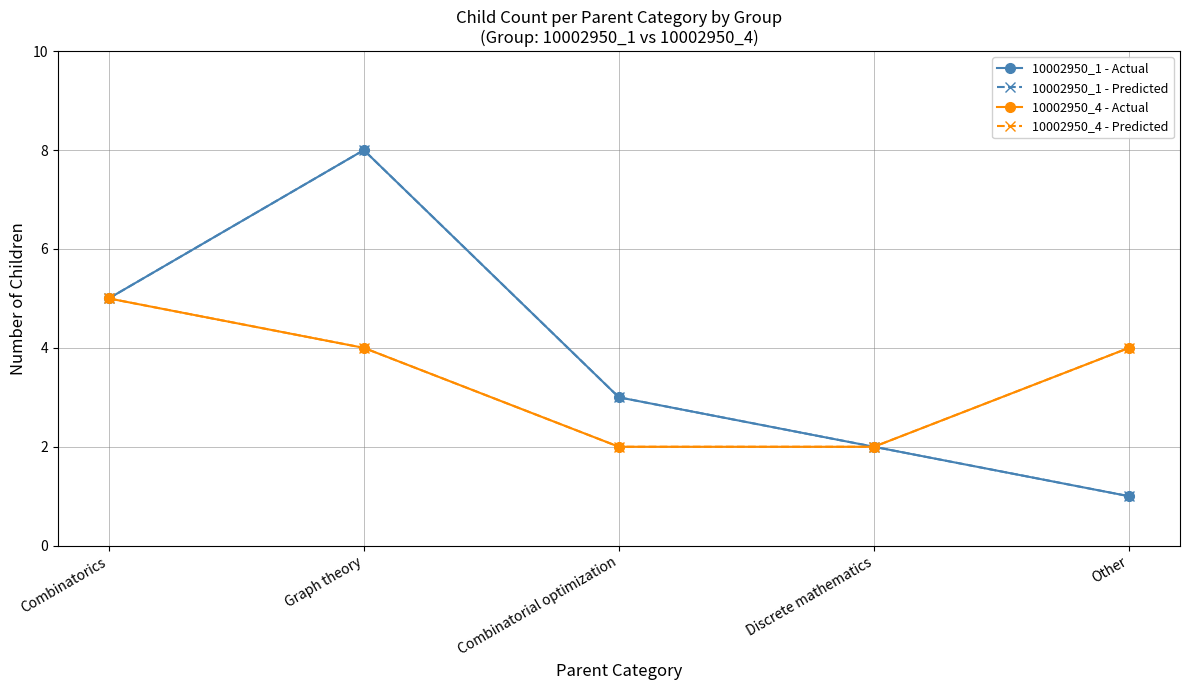

At which category is the sum across all series the highest?

Graph theory